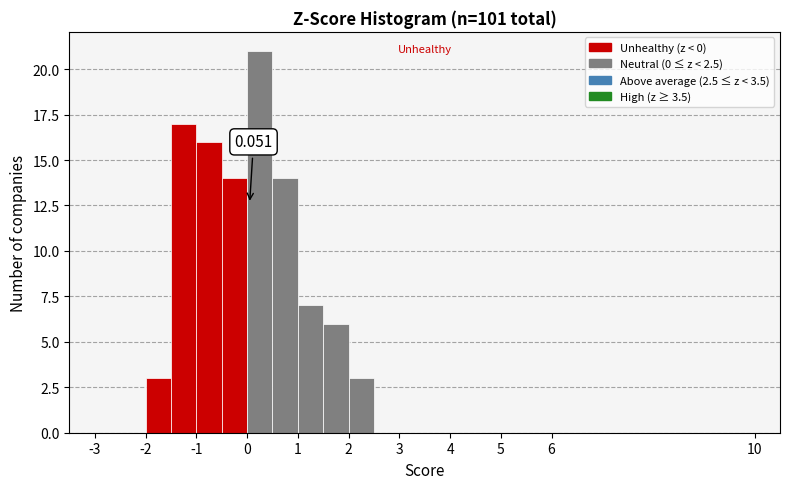

Which range on the x-axis has the tallest bar?

0.0 to 0.5